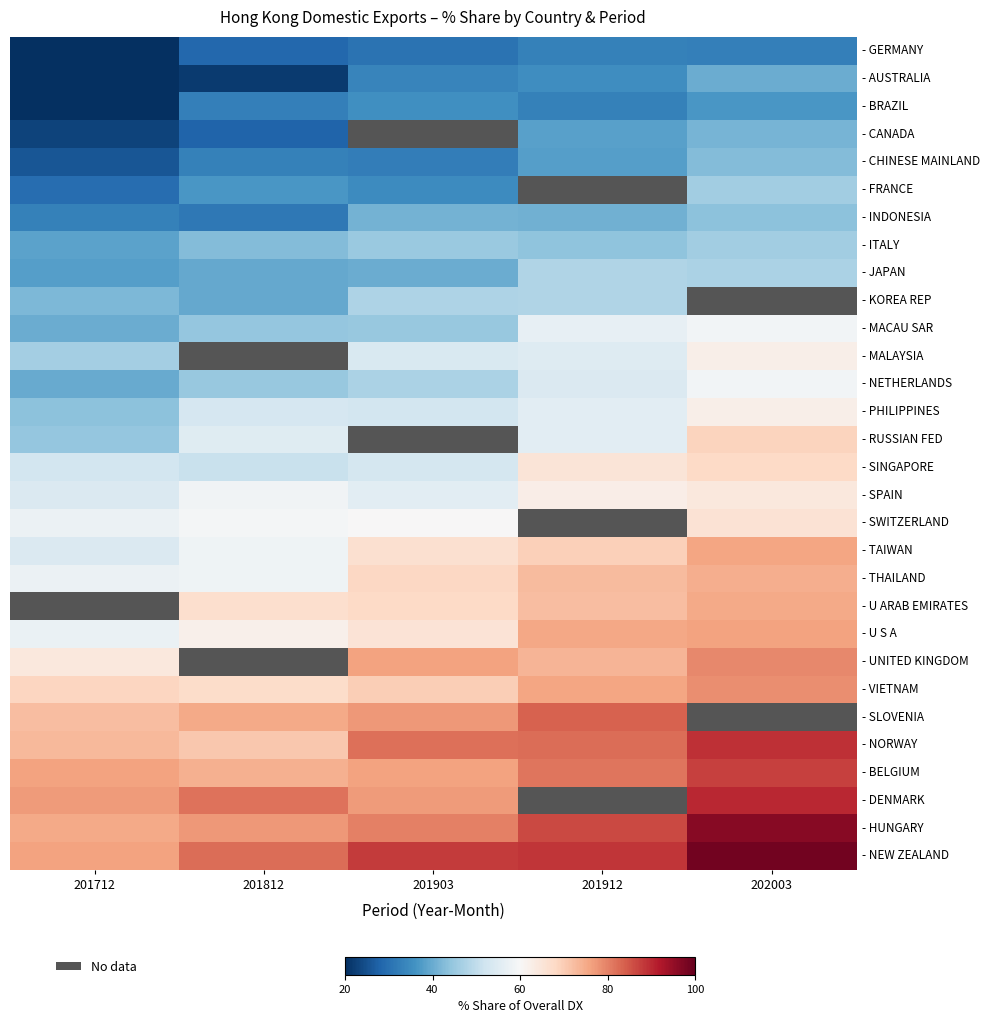

The value of - DENMARK at 201903 is 41.2. True or false?

False